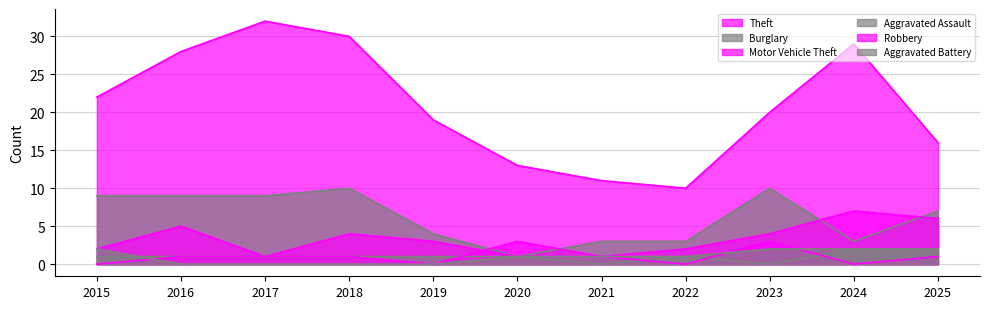

How many lines are shown in the chart?

6